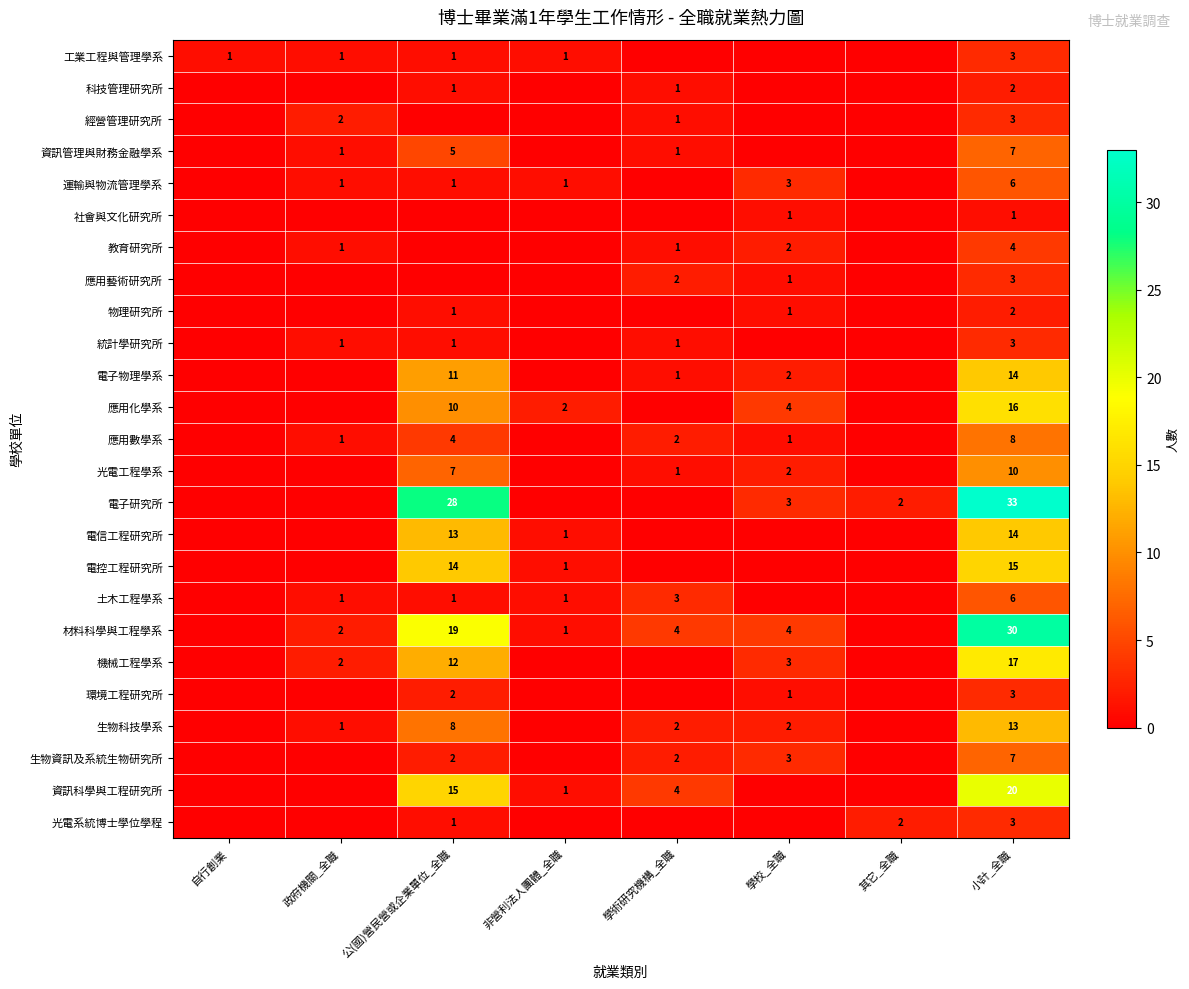

What is the difference between the 電子研究所 values at 公(國)營民營或企業單位_全職 and 其它_全職?

26